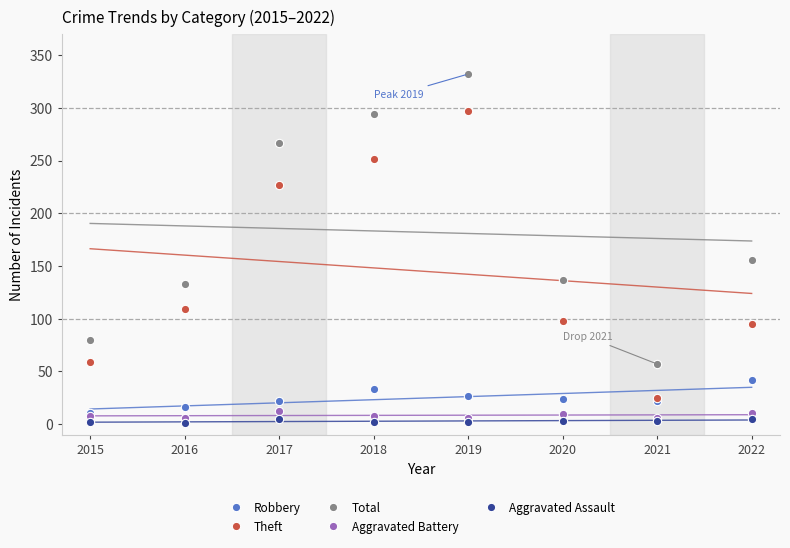

Count the Aggravated Battery values in the range 6 to 11.

7